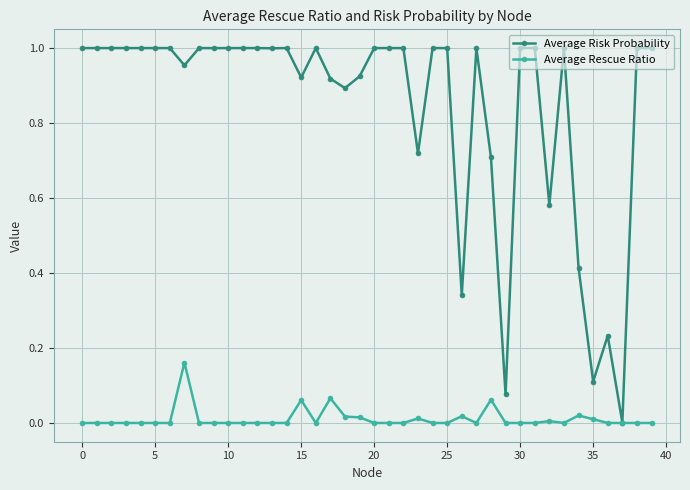

Rank the series by their maximum value, from lowest to highest.

Average Rescue Ratio, Average Risk Probability